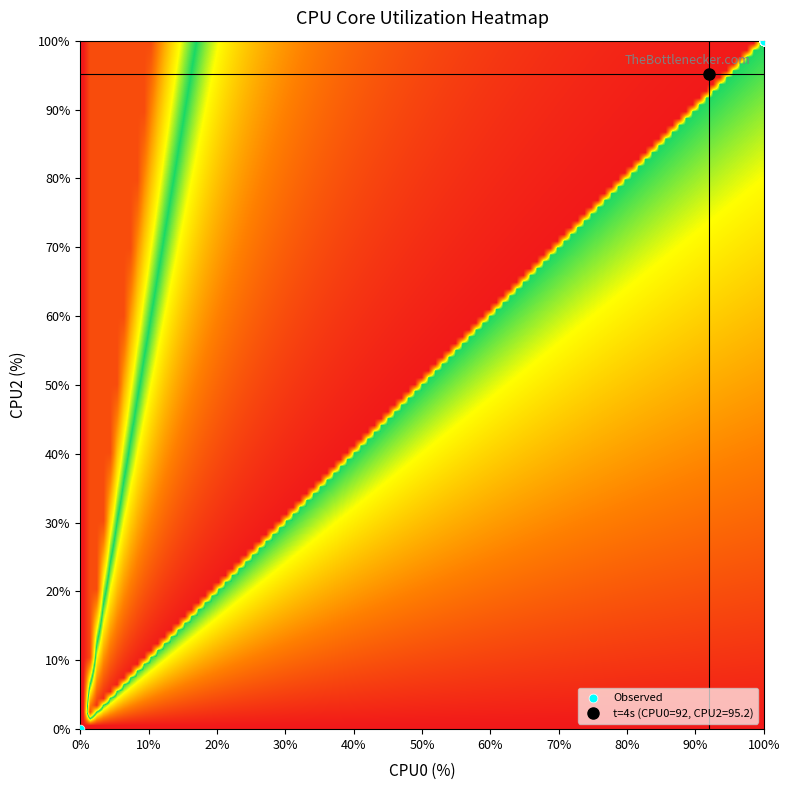

What Y value in the scatter plot is closest to 50?

95.2